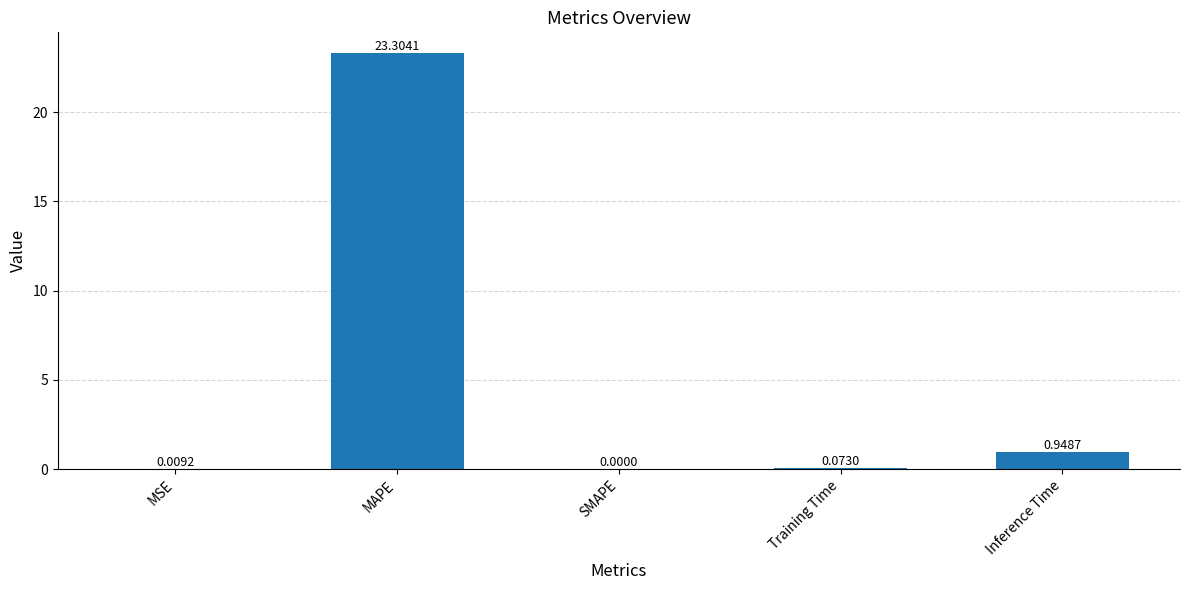

True or false: the data shows 0.0 at MSE.

True